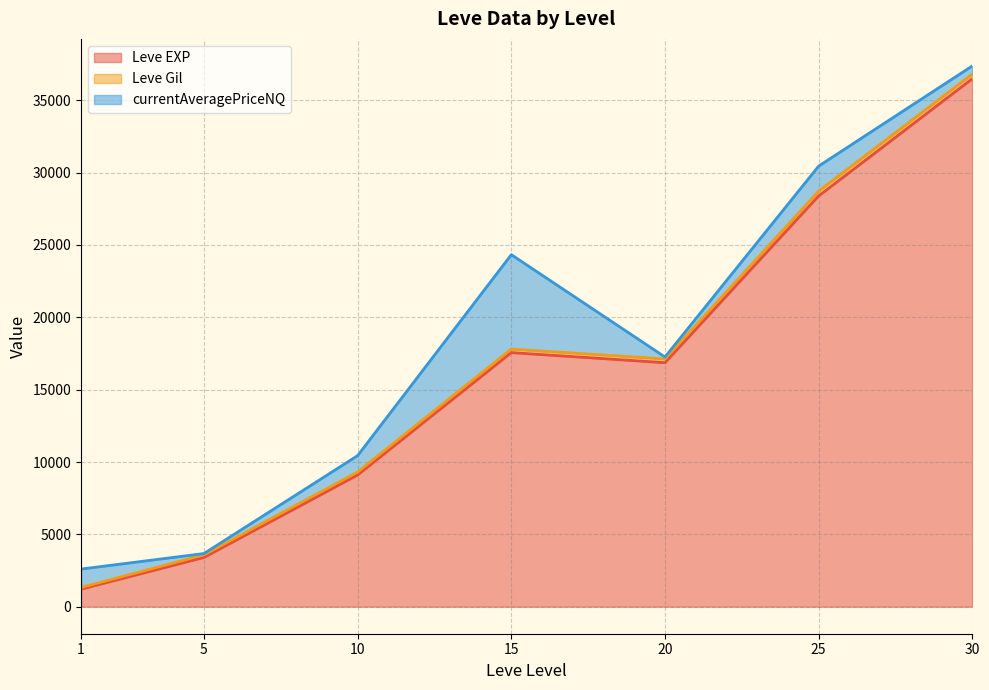

At which category is the sum across all series the highest?

30